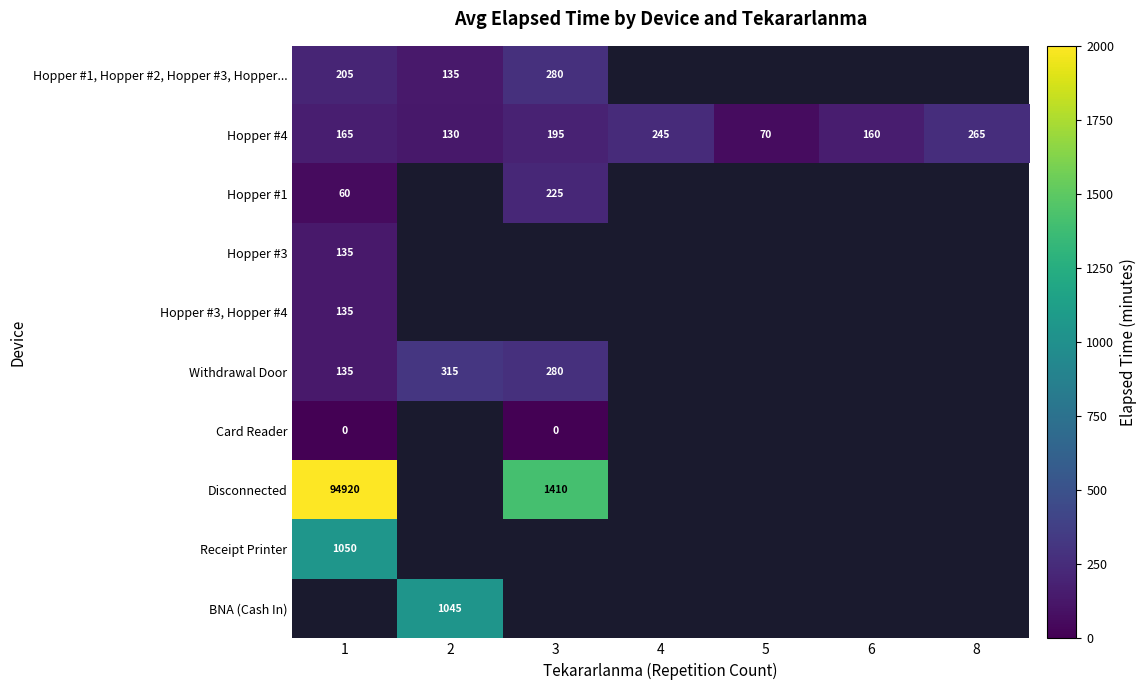

What is the average value of the Hopper #4 series?

176